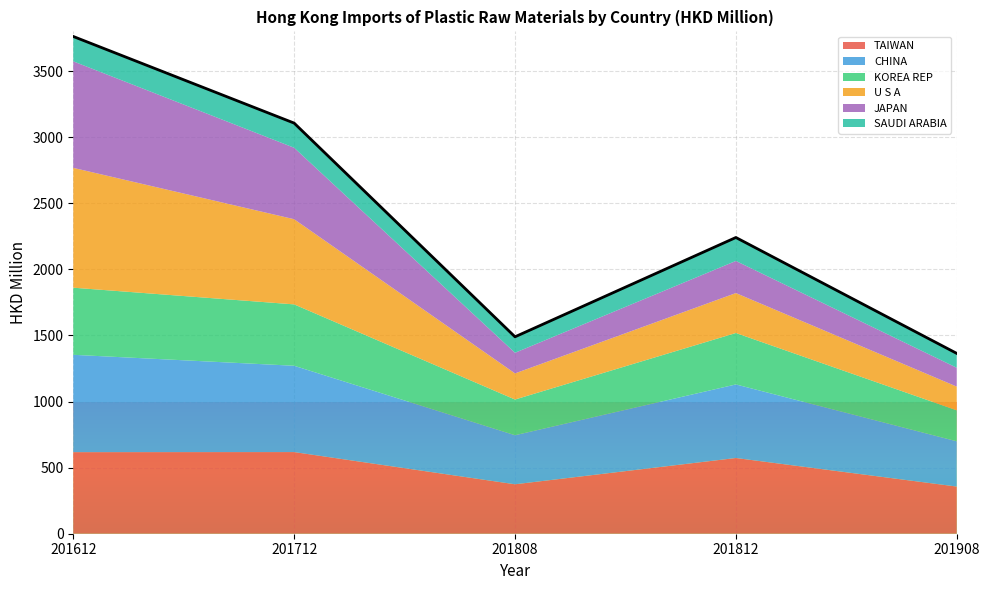

True or false: the data has more than 2 interior local peaks.

False